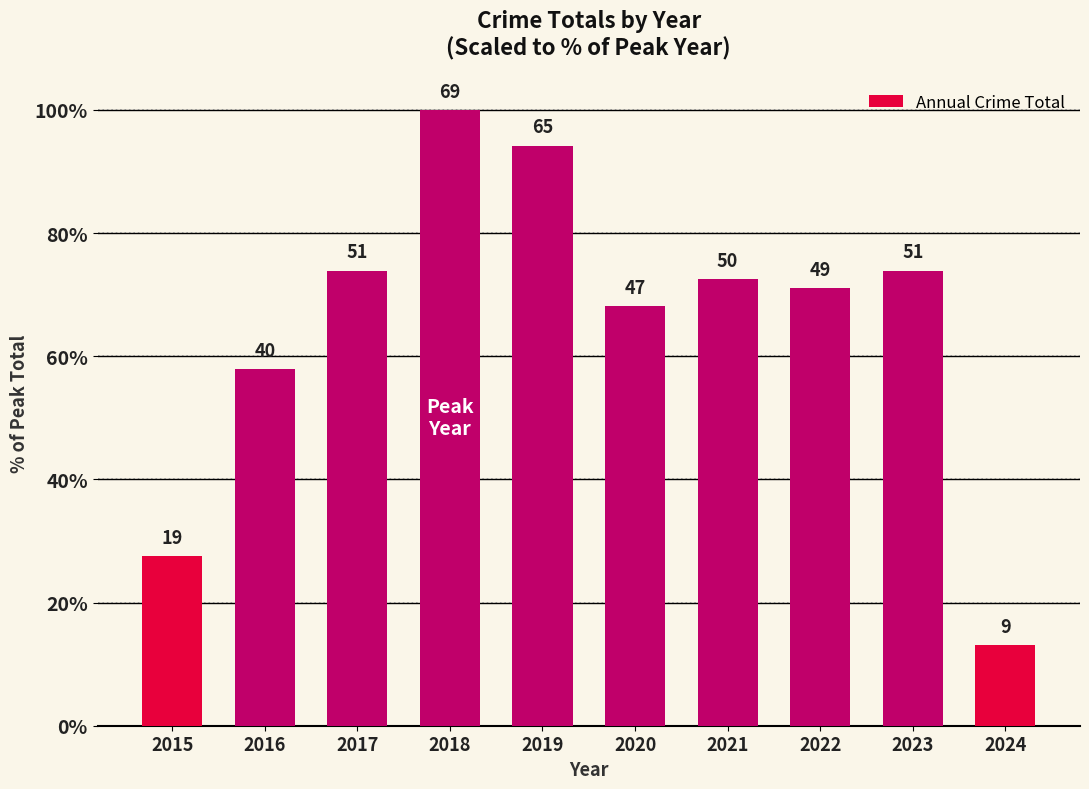

Does the chart contain any negative values?

No